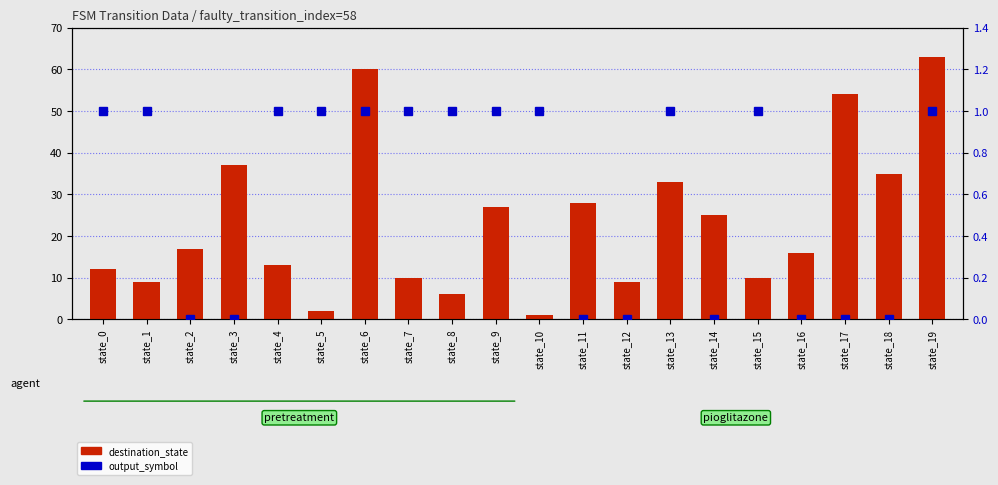

How many data points does each series have?

20